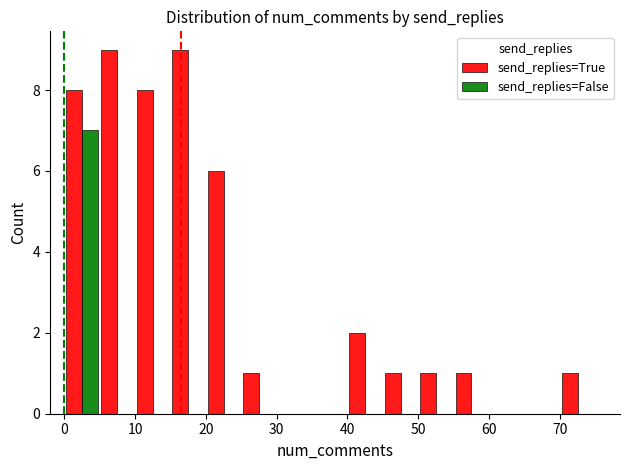

What is the maximum value for send_replies=True?

9